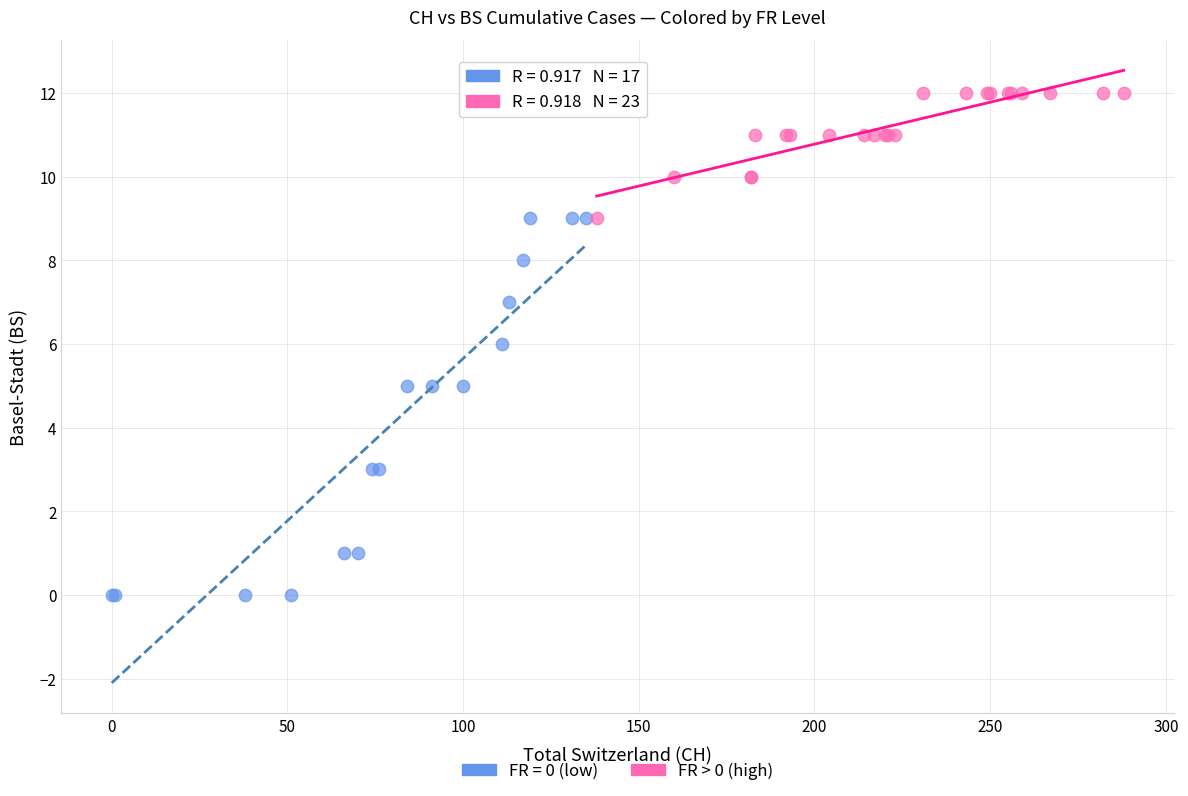

Which series has the largest Y range (max minus min)?

FR = 0 (low)